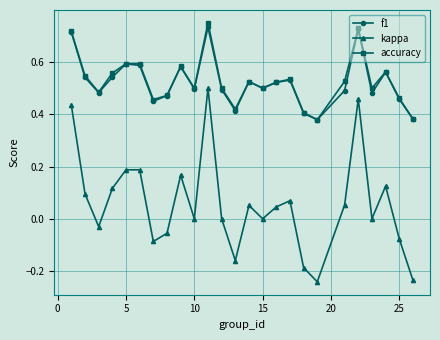

Which series has the widest spread of values?

kappa